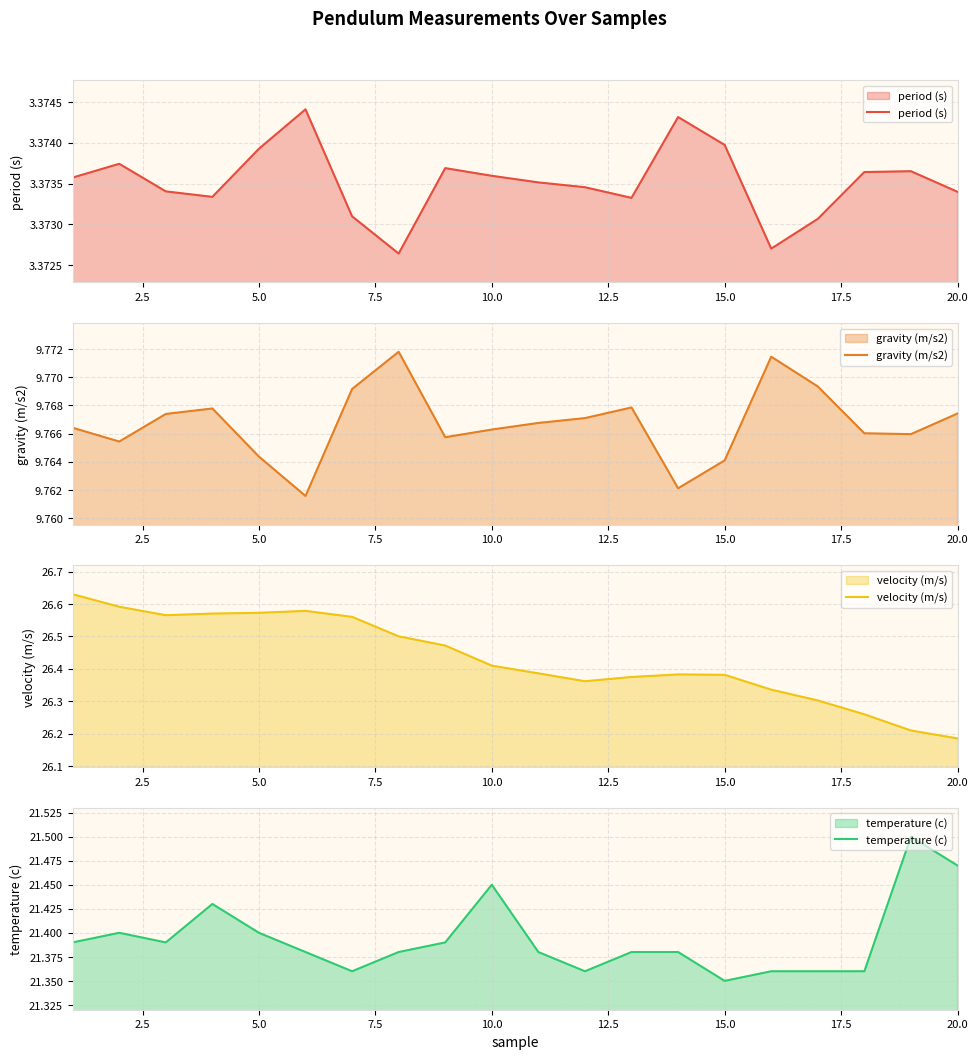

How many series are shown in this chart?

4